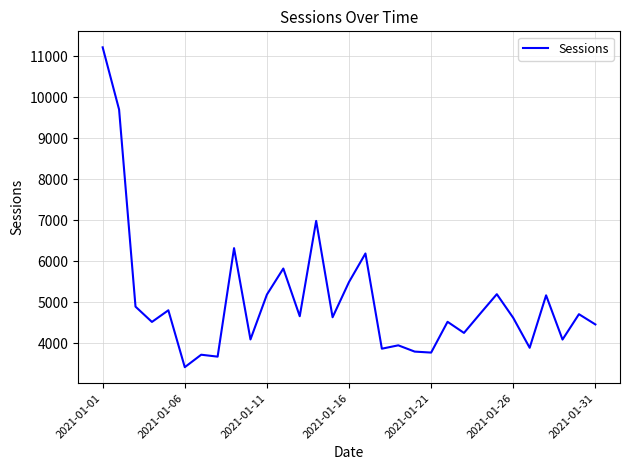

What is the difference between the maximum and minimum values?

7804